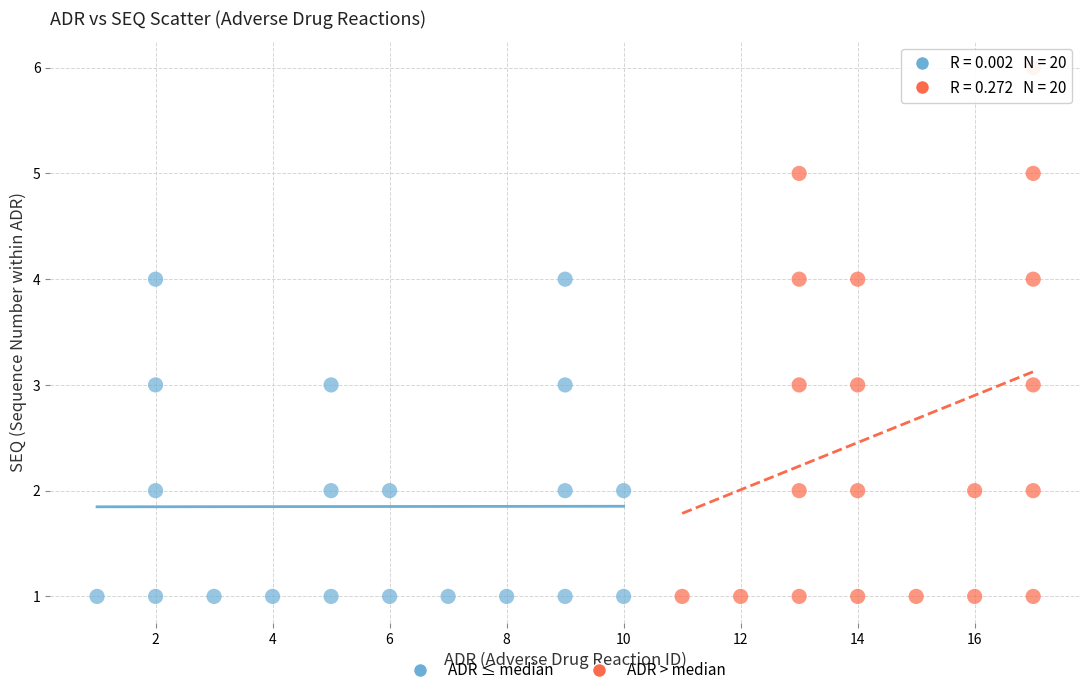

Which series contains the highest Y value?

ADR > median